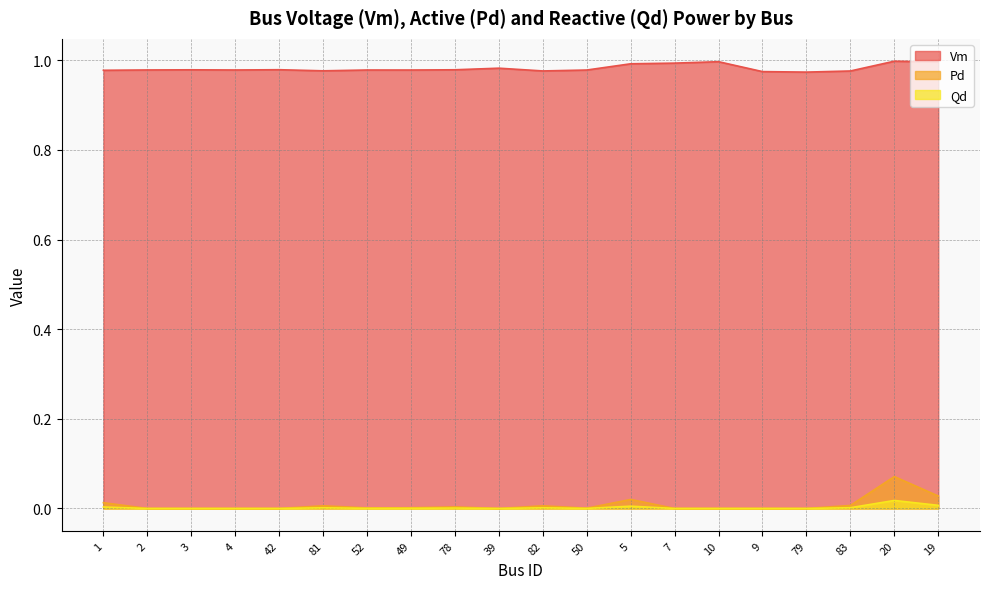

Rank the categories by Qd value from highest to lowest.

20, 19, 5, 1, 83, 81, 82, 78, 49, 52, 50, 2, 3, 4, 42, 39, 7, 10, 9, 79